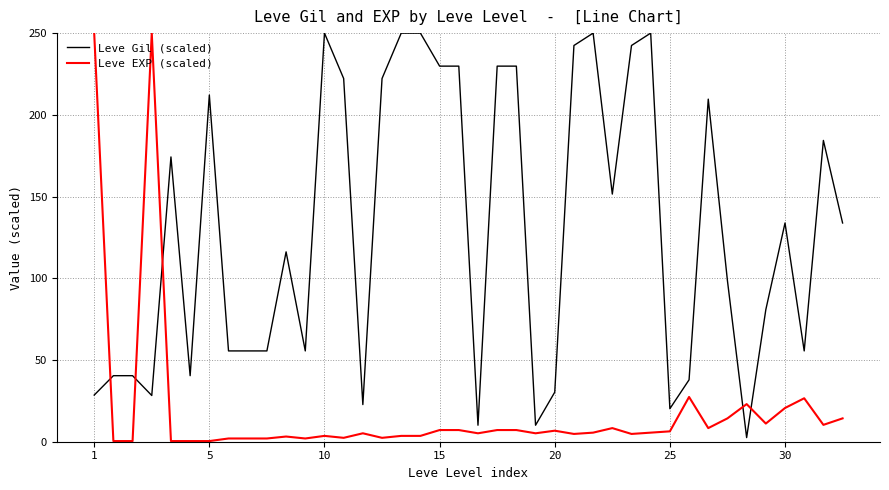

True or false: Leve Gil (scaled) and Leve EXP (scaled) intersect in this chart.

True